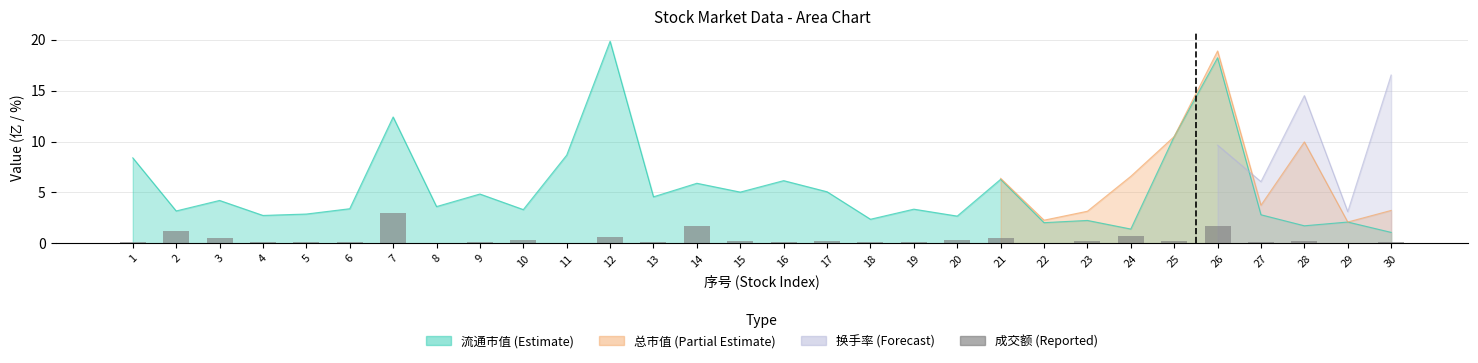

How many bars are there in total?

30